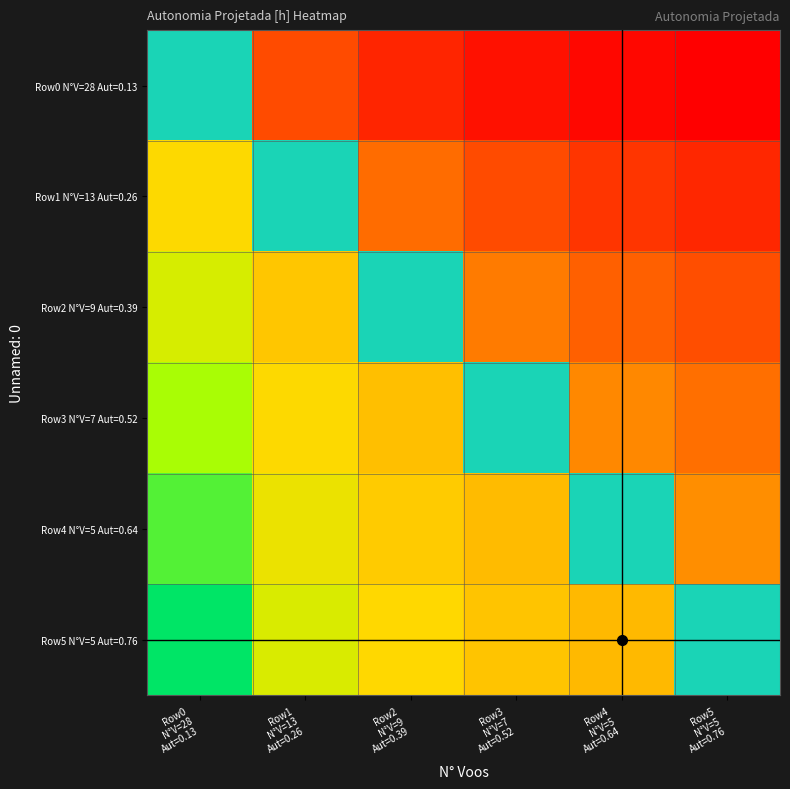

What is the difference between the highest and lowest values at Row2
N°V=9
Aut=0.39?

1.6